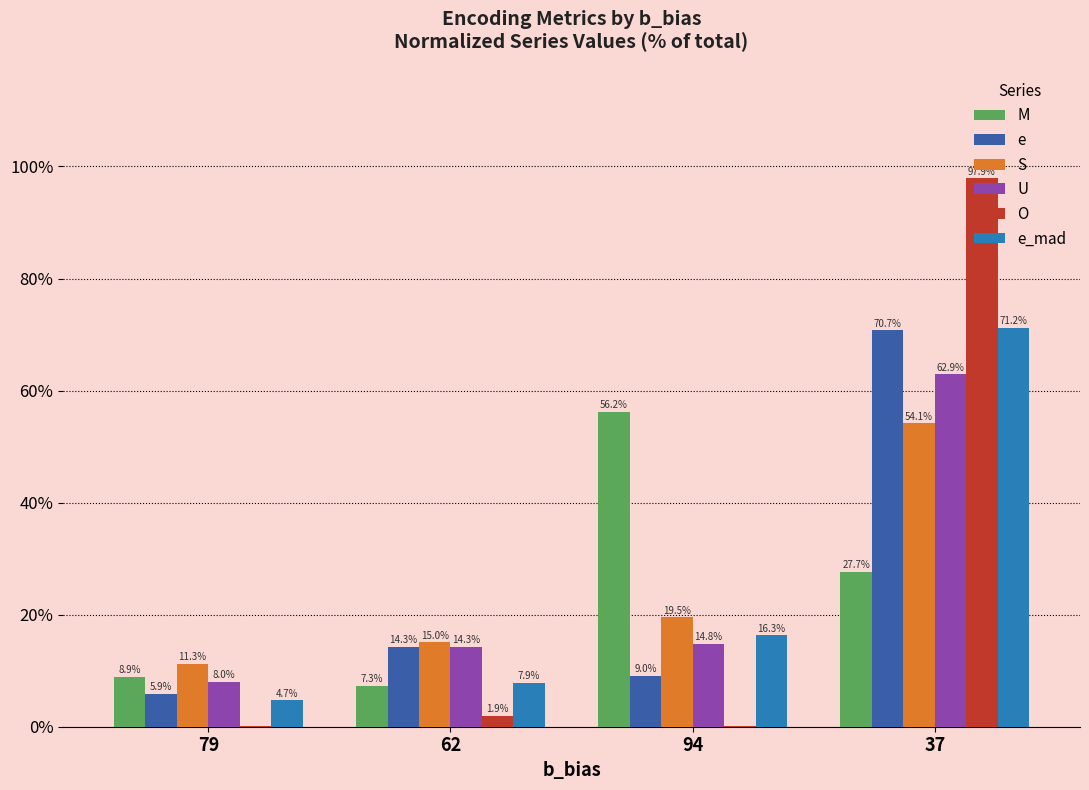

What is the maximum value for S?

54.1